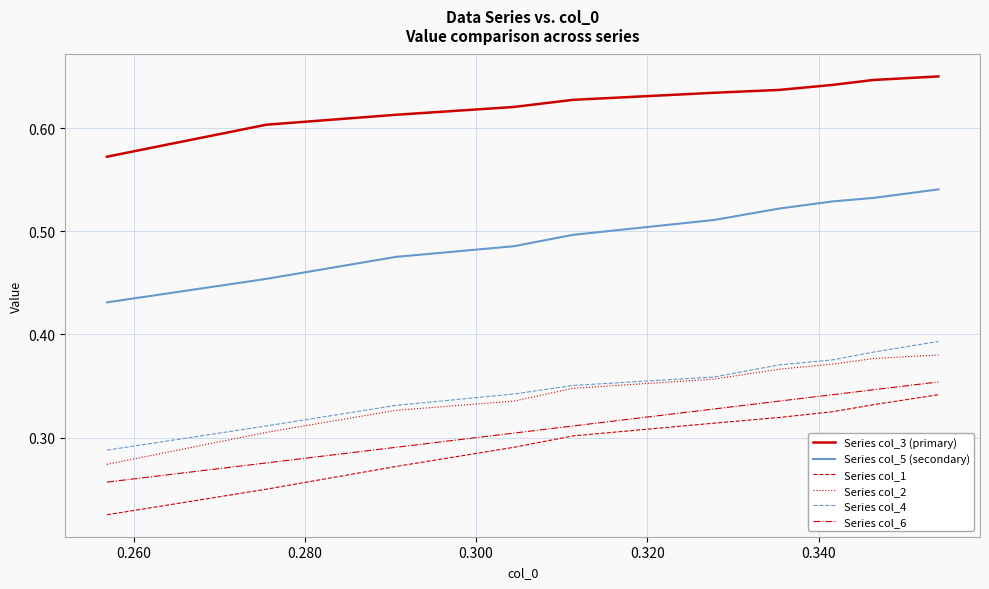

True or false: Series col_6 and Series col_3 (primary) intersect in this chart.

False